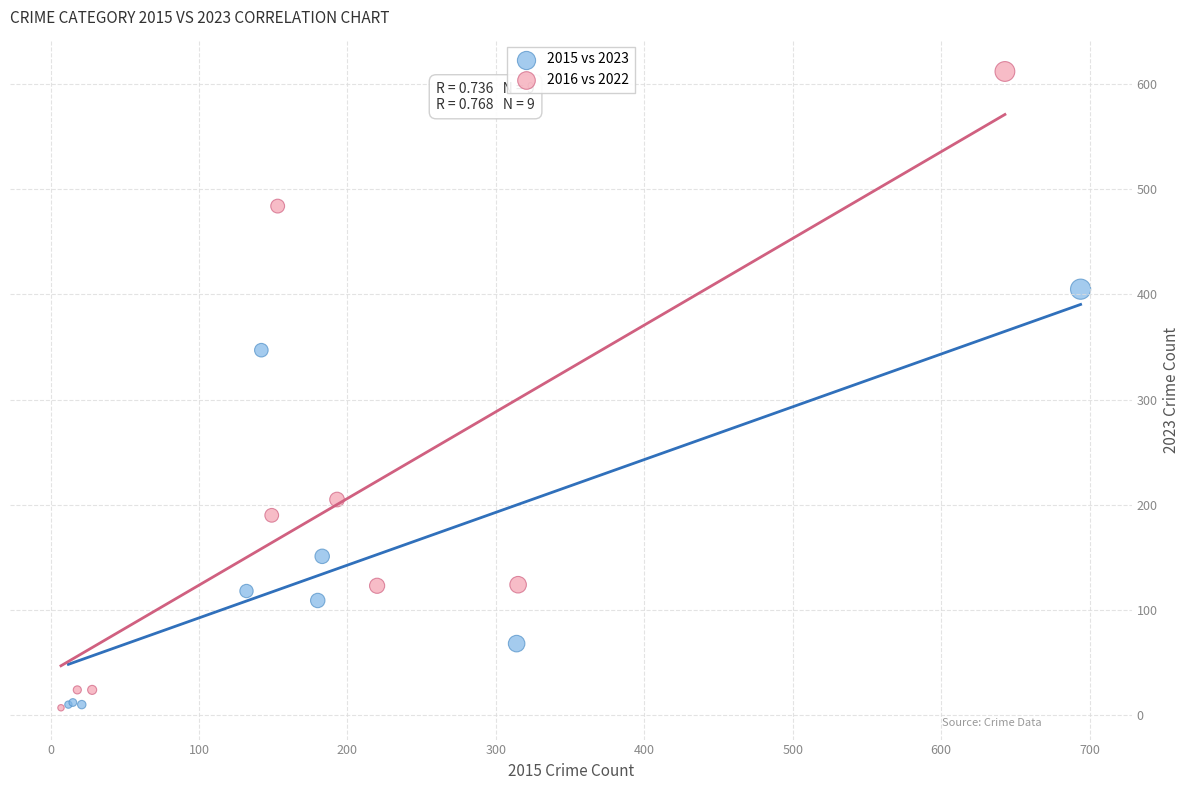

Which series reaches the maximum Y coordinate?

2016 vs 2022